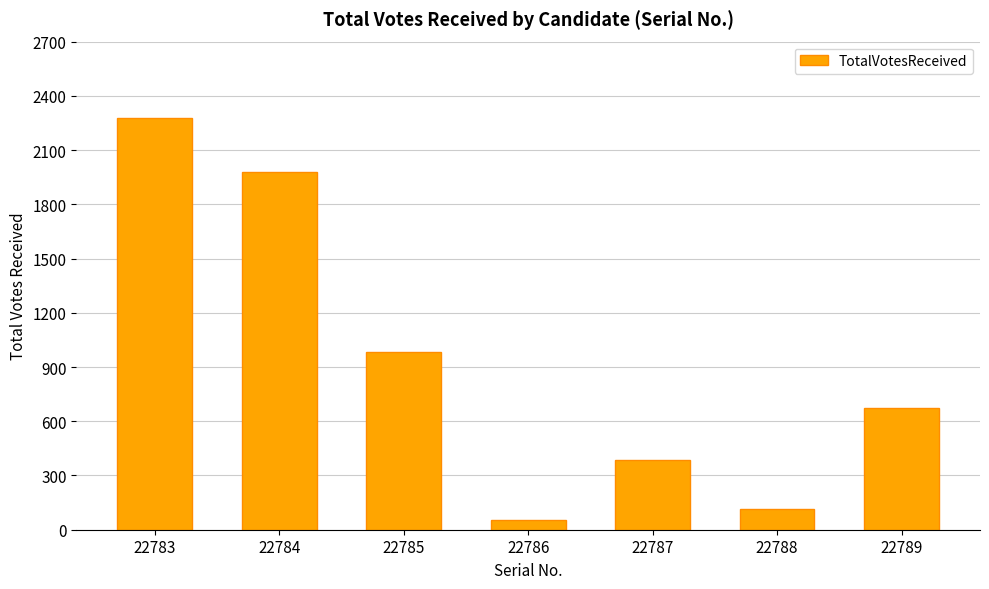

Reading left to right, what are all the values shown in this chart?

2277	1981	981	53	386	115	673